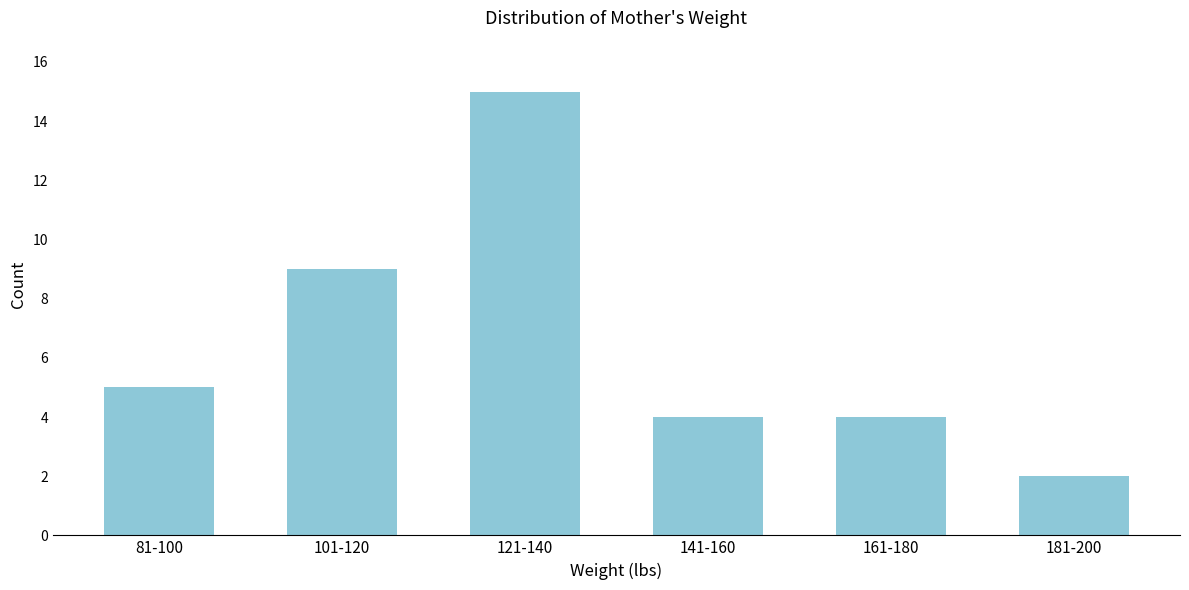

Reading left to right, list all the values displayed in this chart.

81-100=5	101-120=9	121-140=15	141-160=4	161-180=4	181-200=2